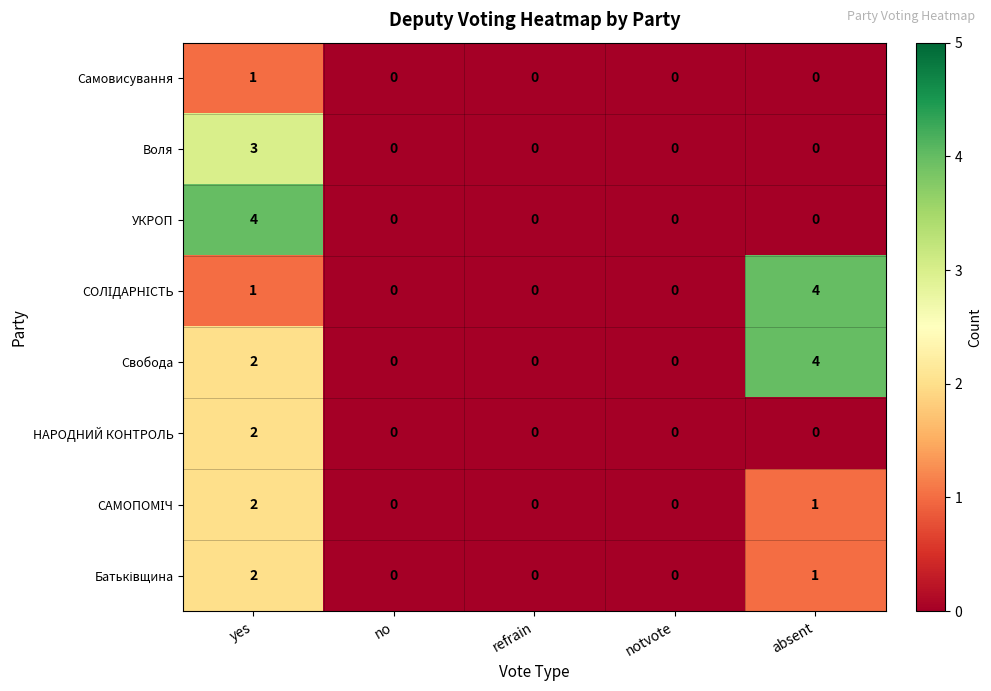

What is the difference between the Воля values at refrain and yes?

3